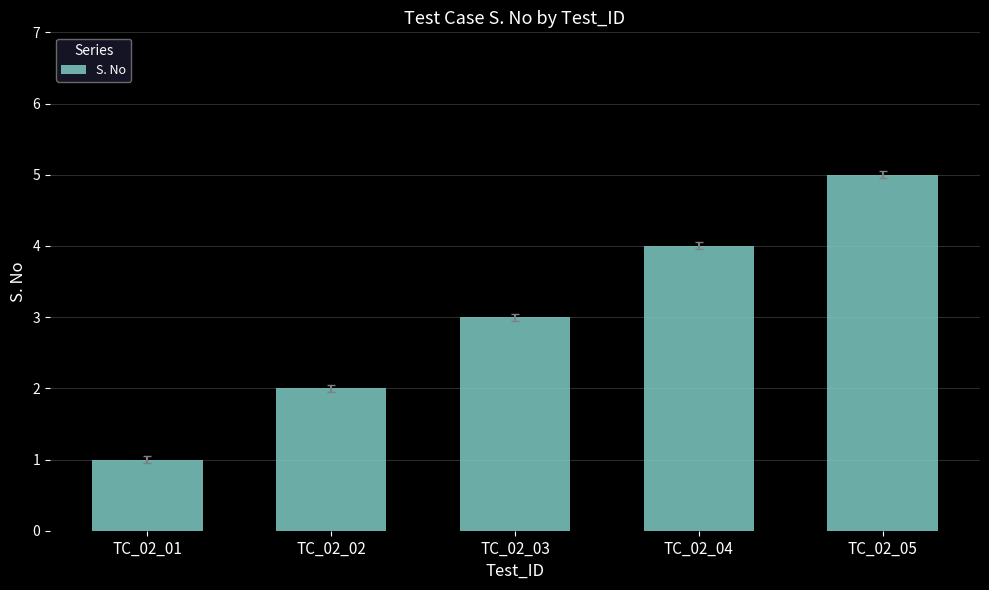

How many data points are less than 3?

2